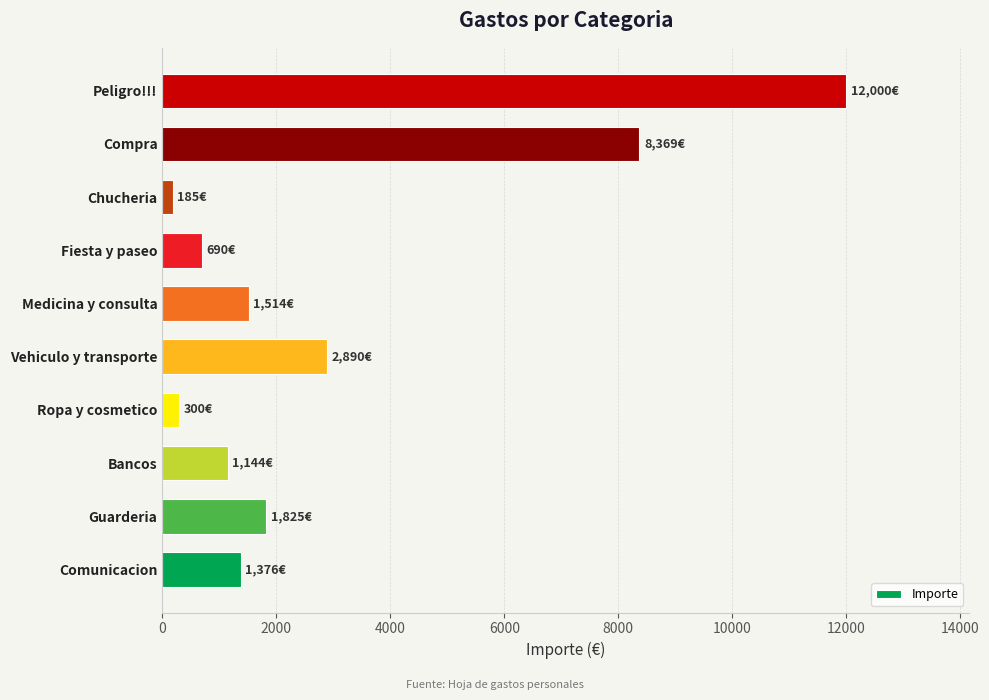

List the labels in order of value, smallest first.

Chucheria, Ropa y cosmetico, Fiesta y paseo, Bancos, Comunicacion, Medicina y consulta, Guarderia, Vehiculo y transporte, Compra, Peligro!!!